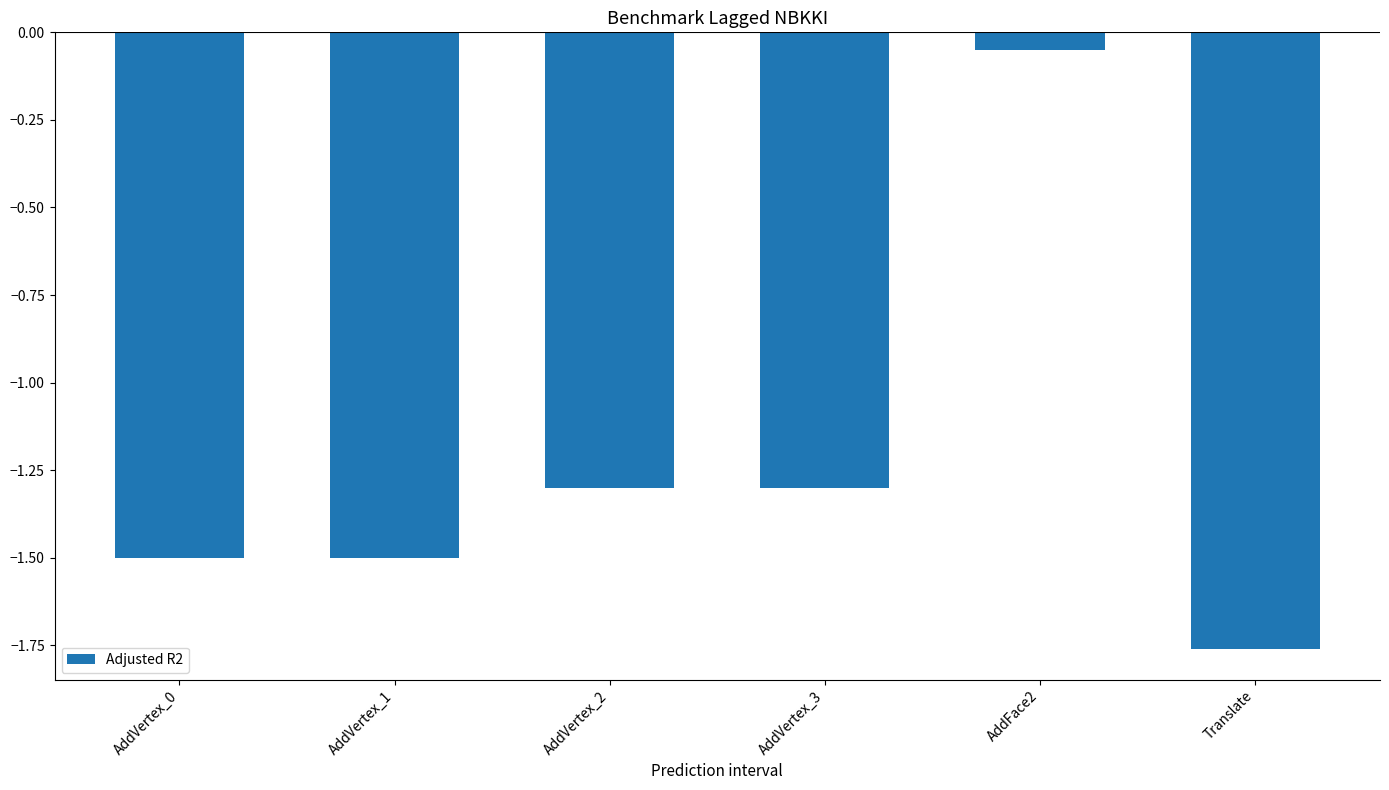

What is the average value?

-1.2